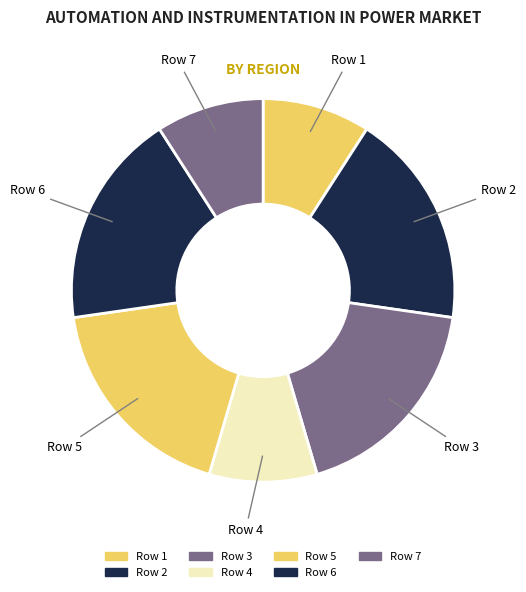

How many slices are in this pie chart?

7